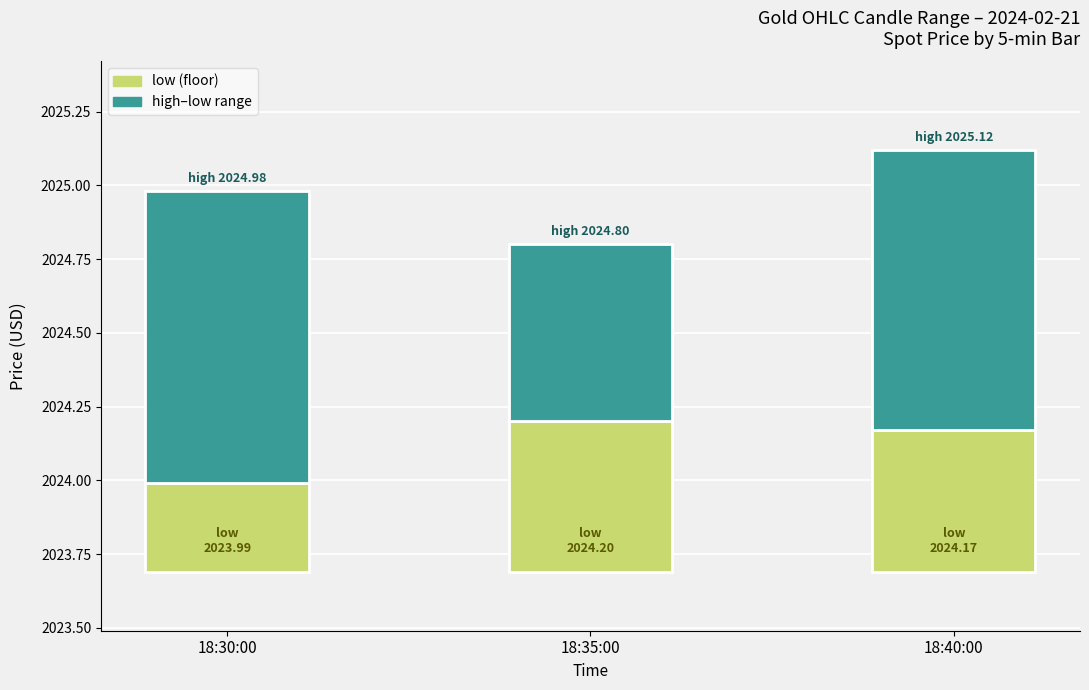

Which series has the largest total across all categories?

high–low range